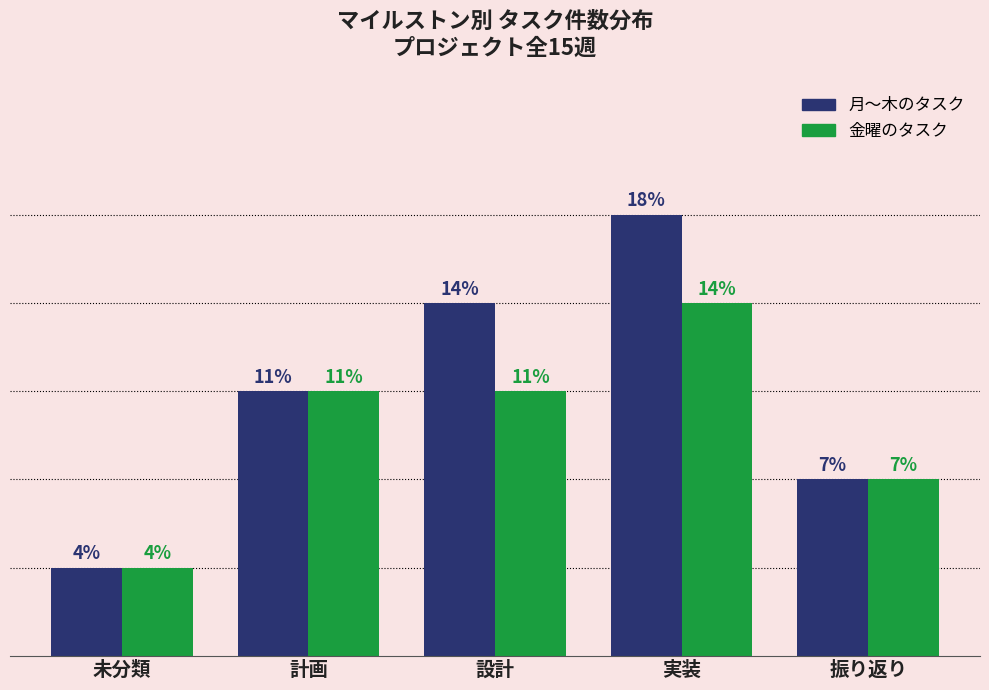

Rank the series by their maximum value, from lowest to highest.

金曜のタスク, 月～木のタスク